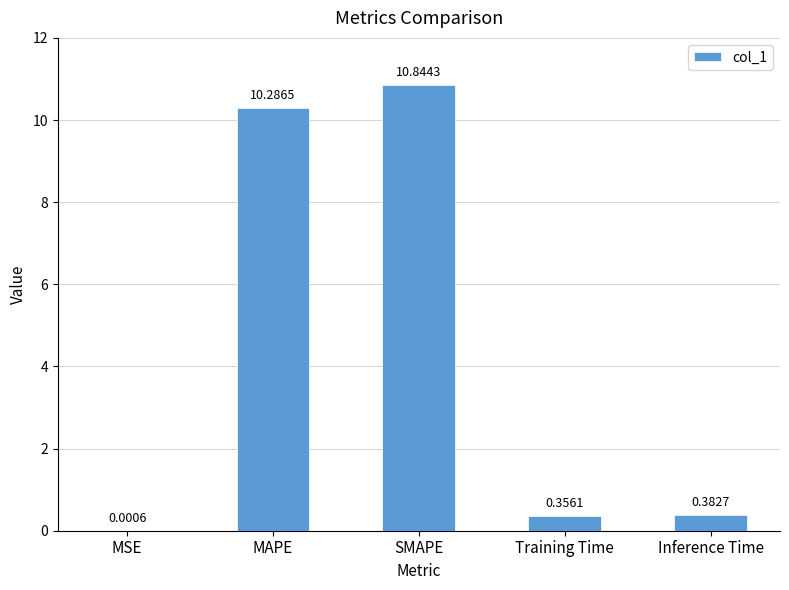

What is the sum of all values?

21.9